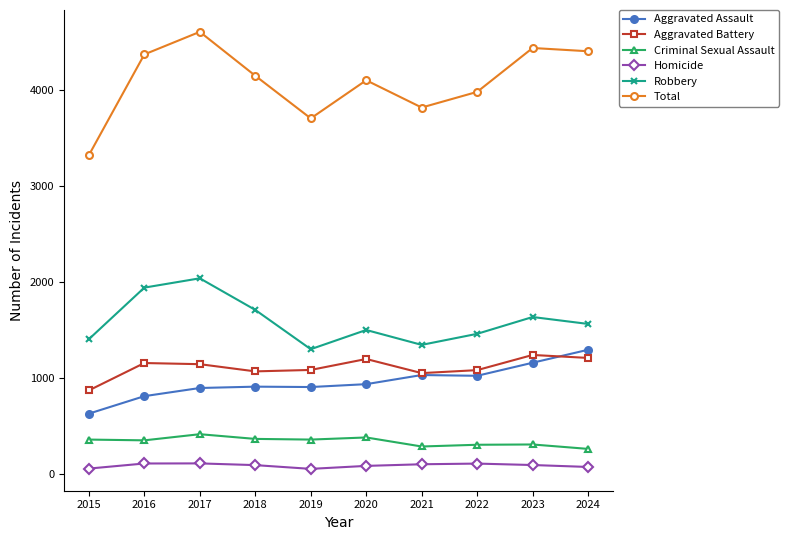

List the series in order of their peak value, lowest first.

Homicide, Criminal Sexual Assault, Aggravated Battery, Aggravated Assault, Robbery, Total